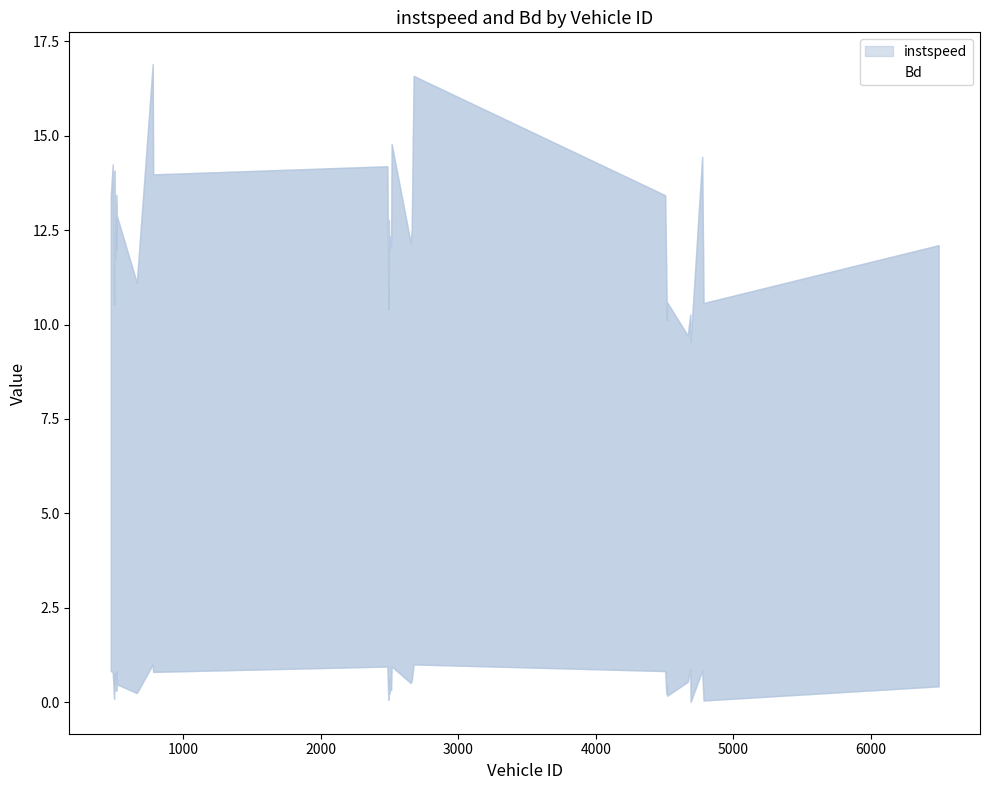

What is the difference between the highest and lowest values at 498.0?

10.4